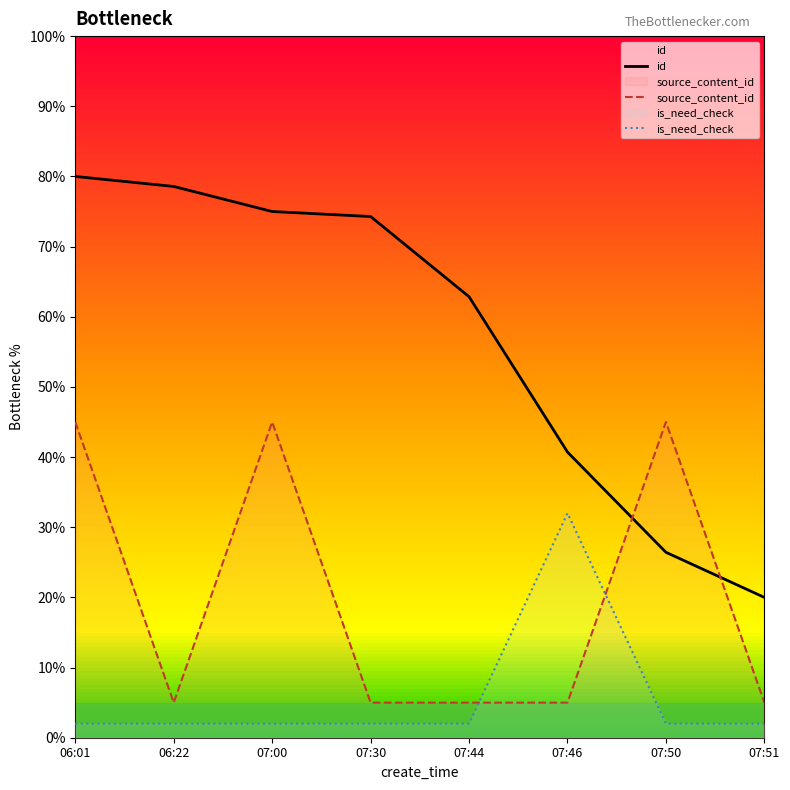

At which category is the sum across all series the highest?

06:01